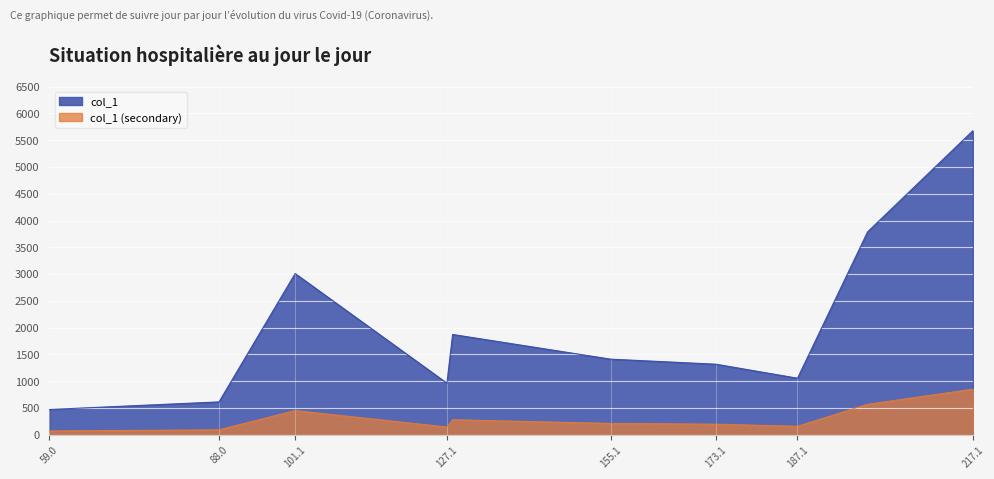

Reading right to left, what are all the values shown in this chart?

5676.7	3789.5	1055.2	1317.0	1411.2	1872.4	962.6	3010.4	613.0	471.0